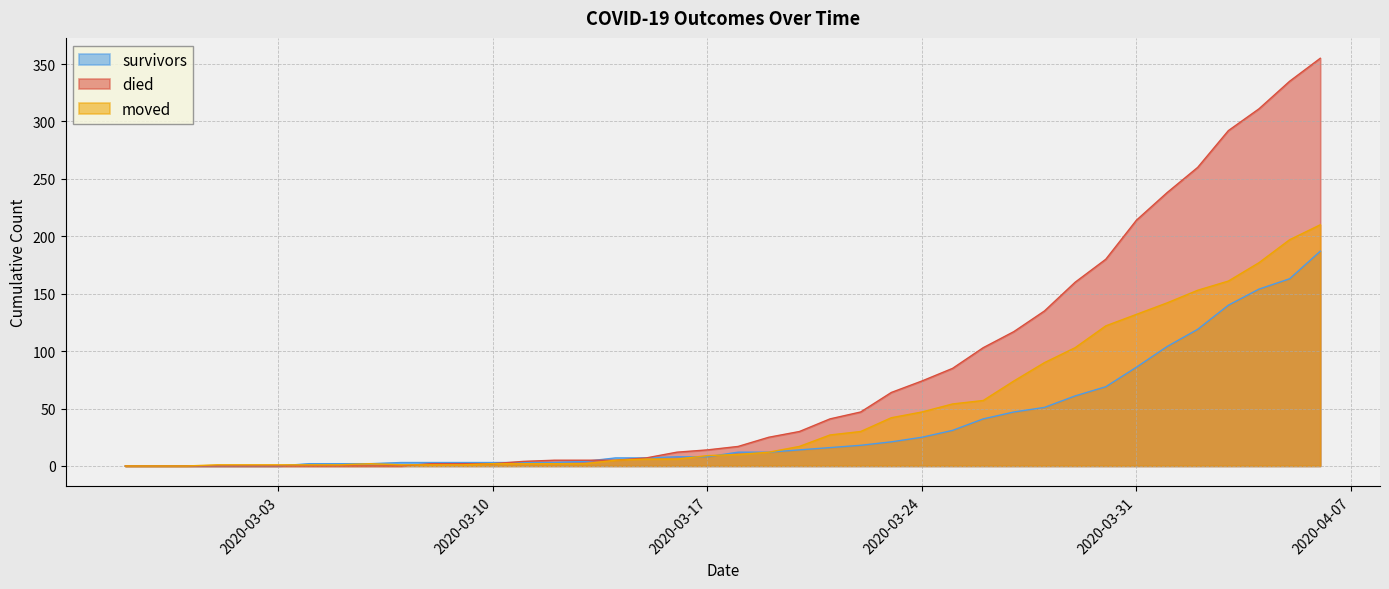

Where do moved and died first cross each other?

2020-03-07 and 2020-03-08